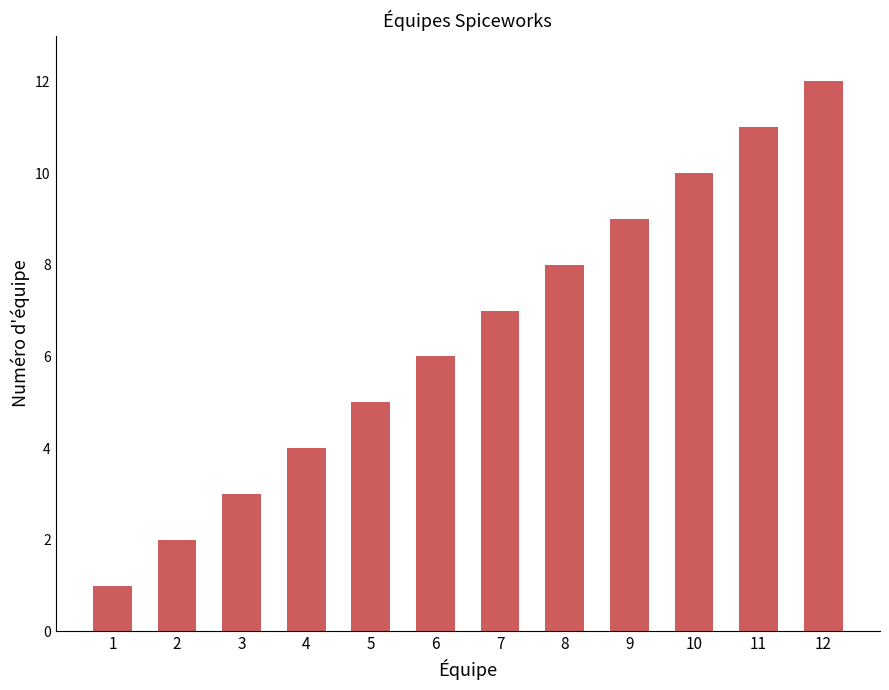

Count the number of categories in the chart.

12